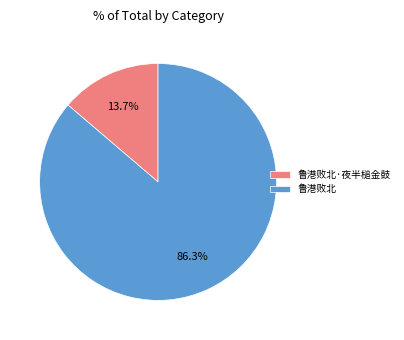

True or false: 鲁港败北·夜半槌金鼓 accounts for 20% of the total.

False